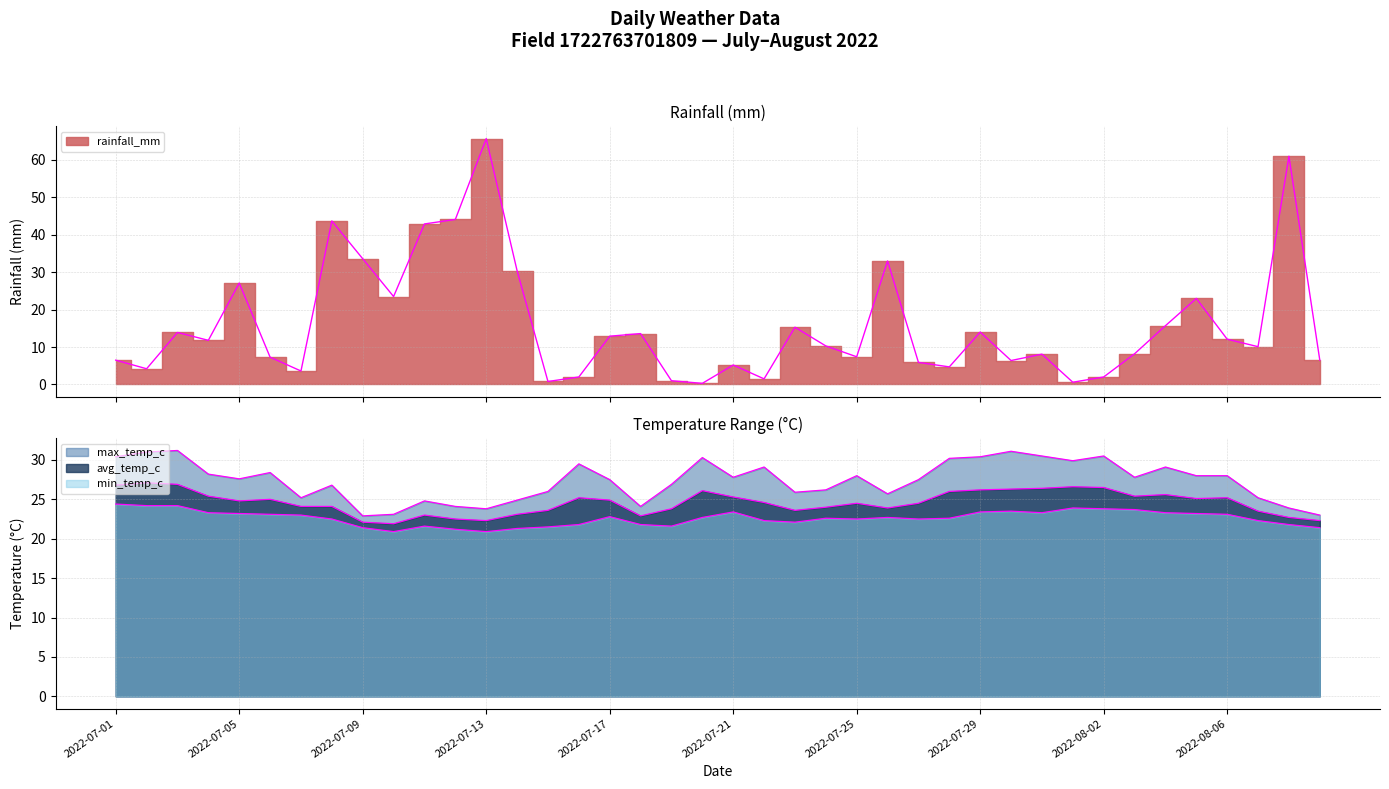

After their last crossing, which series has the higher values: rainfall_mm or max_temp_c?

max_temp_c